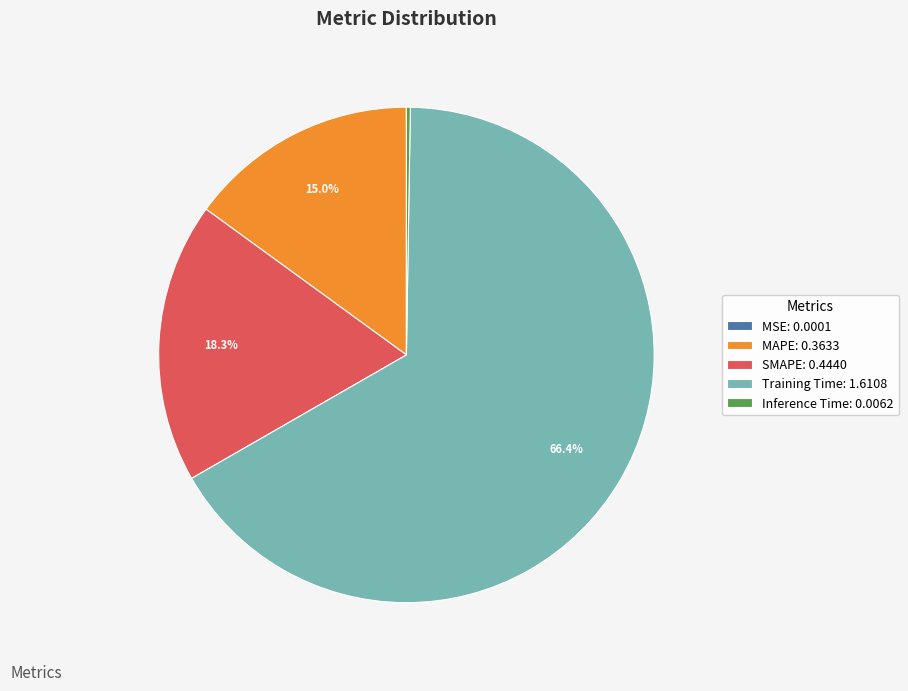

Do SMAPE: 0.4440 and Training Time: 1.6108 together represent more than half of the pie?

Yes